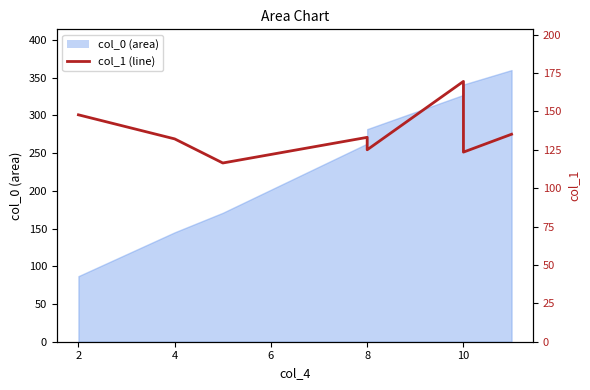

What is the difference between the values at 8 and 4?

8.6